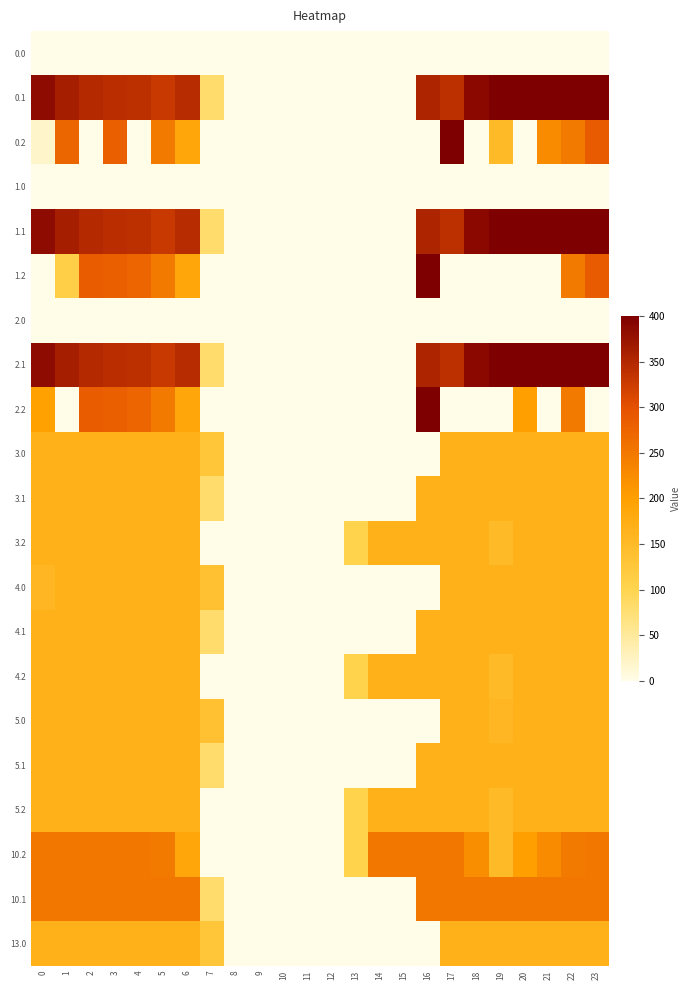

Count the number of data series in this chart.

21